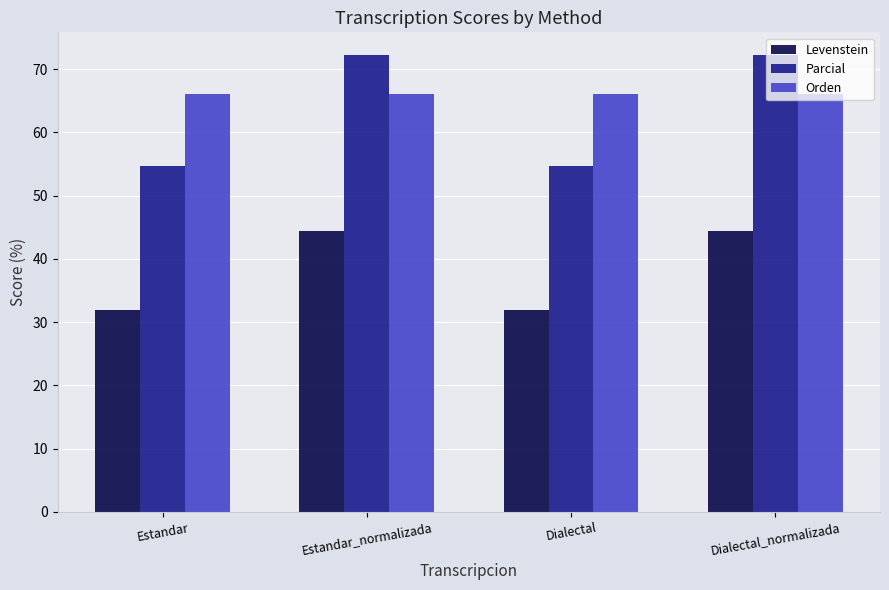

Reading right to left, transcribe all the data shown in this chart.

Levenstein: Dialectal_normalizada=44.4	Dialectal=32.0	Estandar_normalizada=44.4	Estandar=32.0
Parcial: Dialectal_normalizada=72.2	Dialectal=54.7	Estandar_normalizada=72.2	Estandar=54.7
Orden: Dialectal_normalizada=66.1	Dialectal=66.1	Estandar_normalizada=66.1	Estandar=66.1